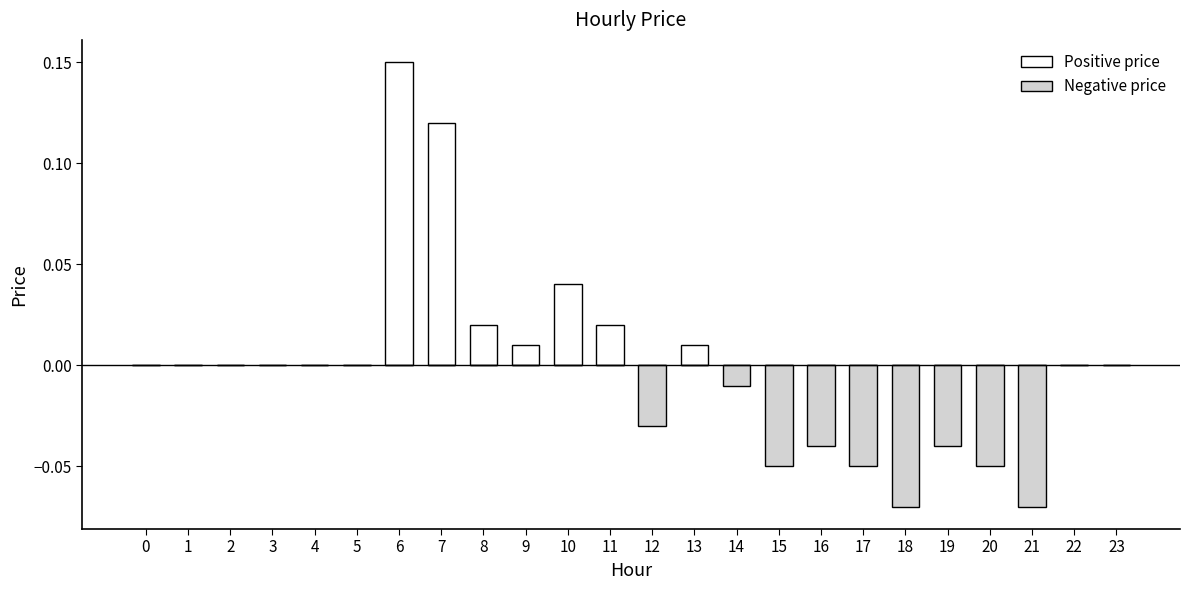

How many values in the Positive price series exceed 0?

7